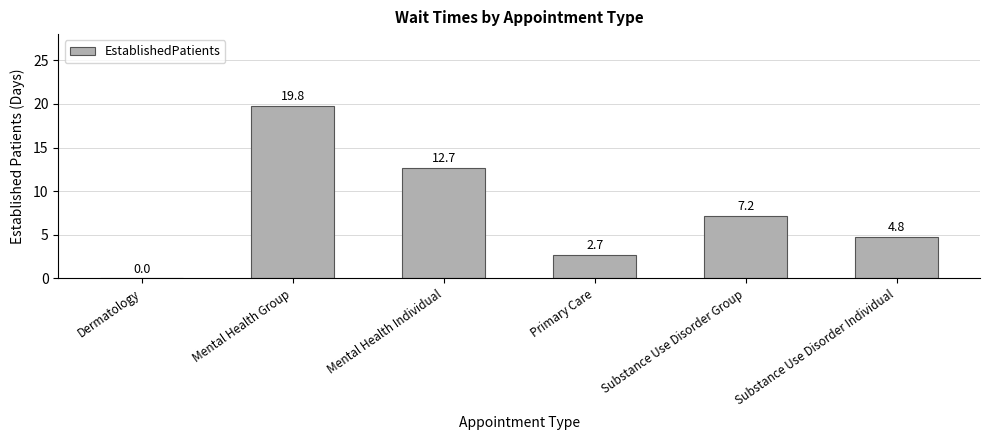

What is the change in value from Mental Health Group to Mental Health Individual?

-7.1